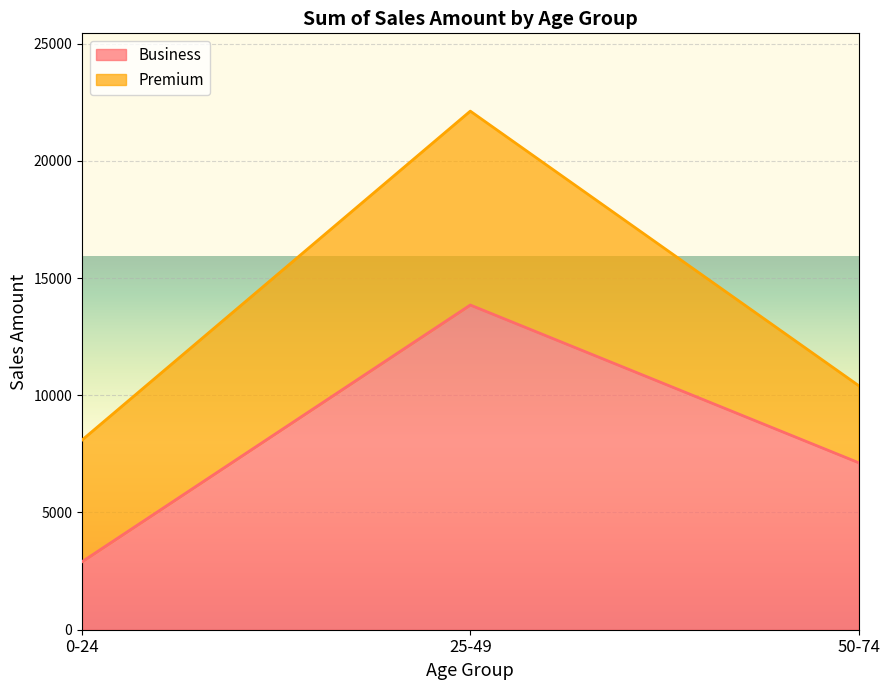

Reading right to left, what are the values for Business?

50-74=7125	25-49=13850	0-24=2900